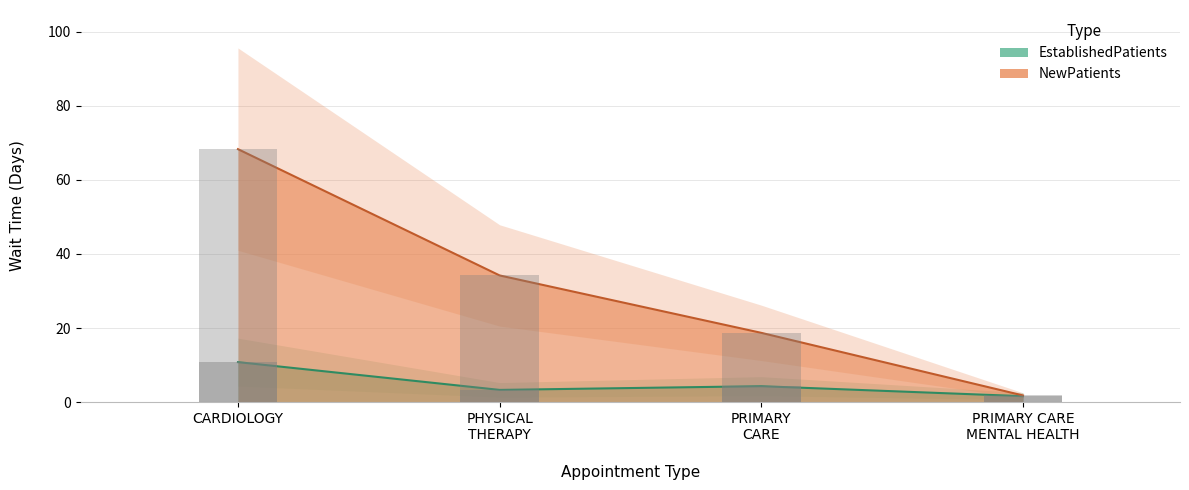

Which category has the highest value in the NewPatients series?

CARDIOLOGY